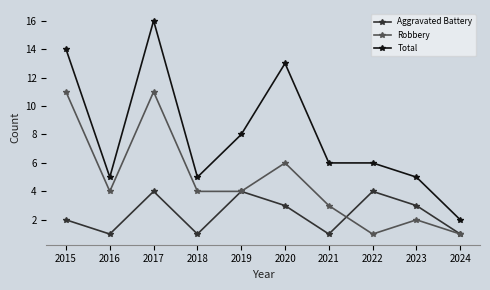

The Total series shows 7 at 2023. True or false?

False